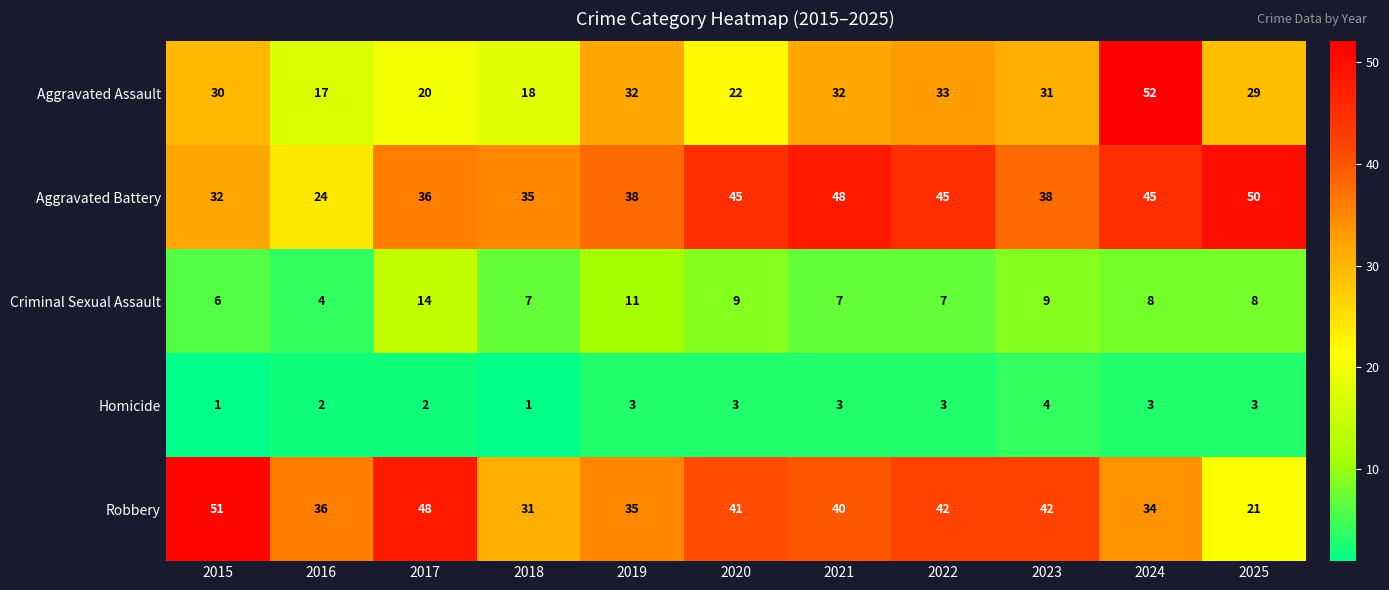

Is it true that Homicide equals 3 at 2021?

True